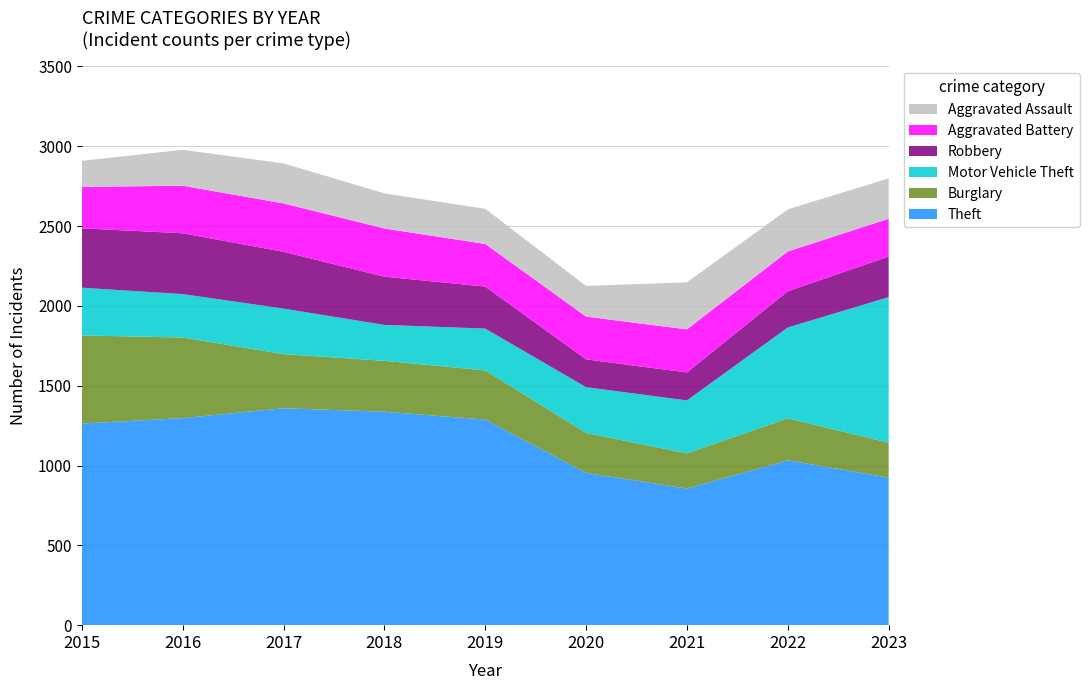

Reading left to right, extract all data points from this chart.

Theft: 1263	1297	1359	1337	1288	954	856	1033	924
Burglary: 552	505	339	319	308	250	220	263	219
Motor Vehicle Theft: 299	272	285	225	262	287	332	569	912
Robbery: 372	381	356	302	263	174	175	227	254
Aggravated Battery: 259	298	303	302	267	268	270	249	237
Aggravated Assault: 164	225	251	220	220	192	295	264	253